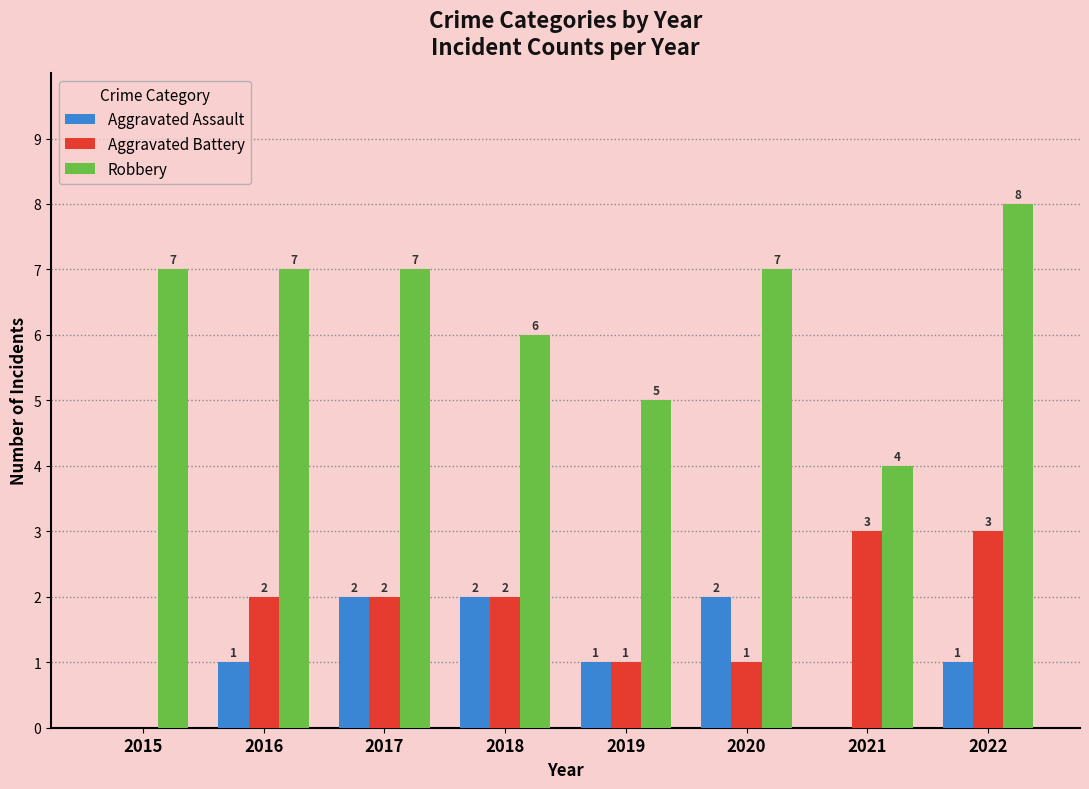

Does the chart contain stacked bars?

No